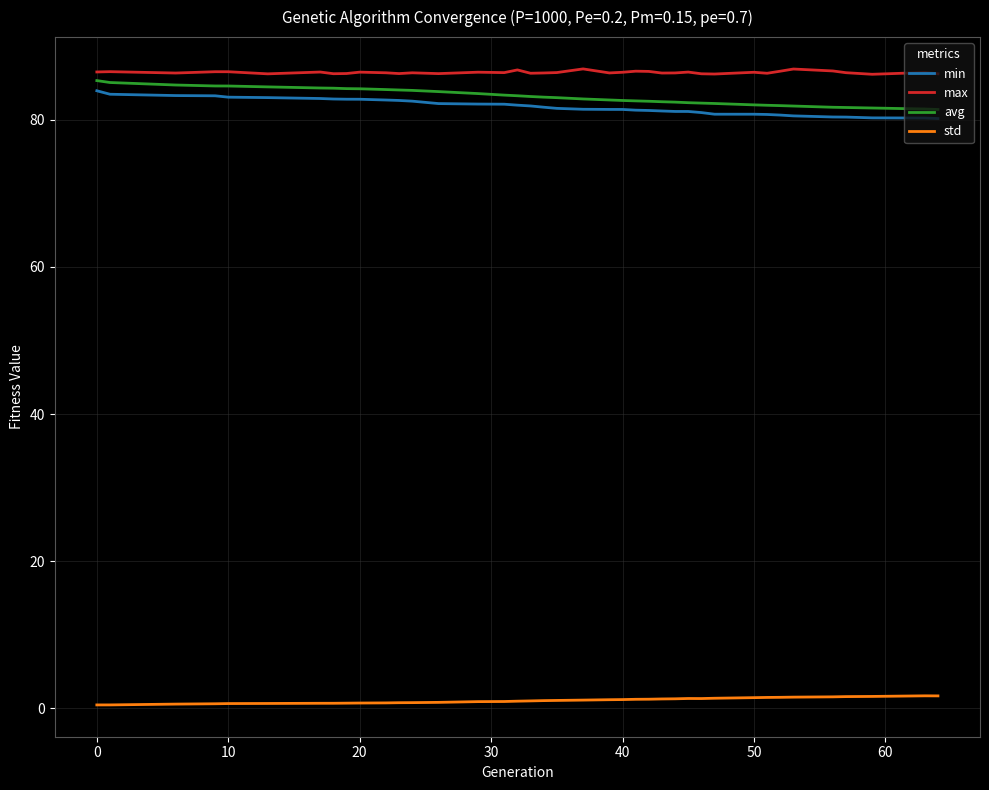

What is the greatest value displayed?

86.9